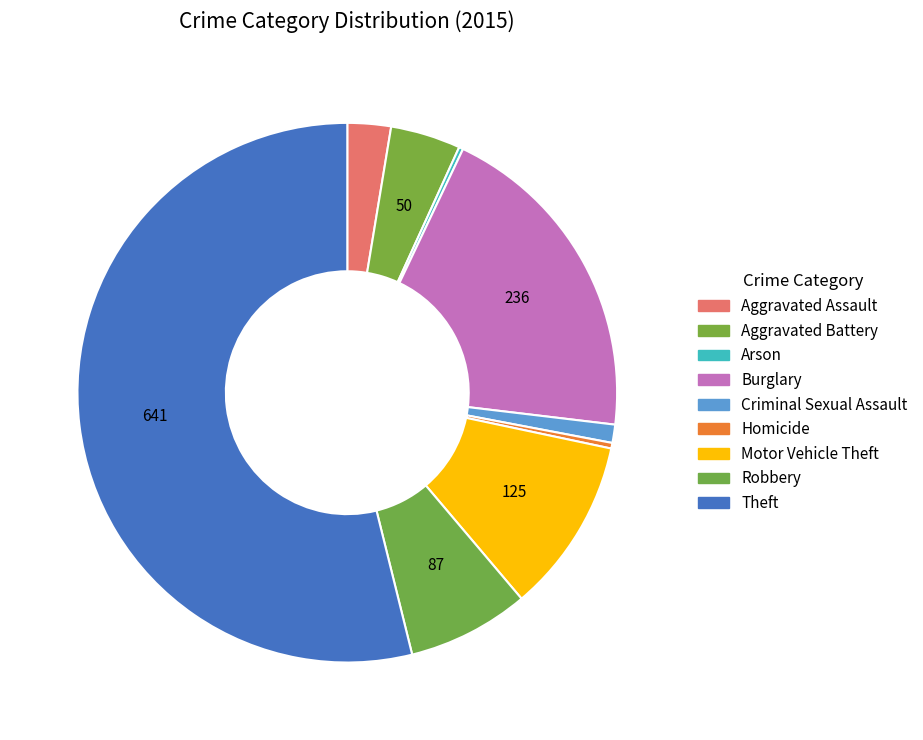

Is Robbery the majority of the pie?

No